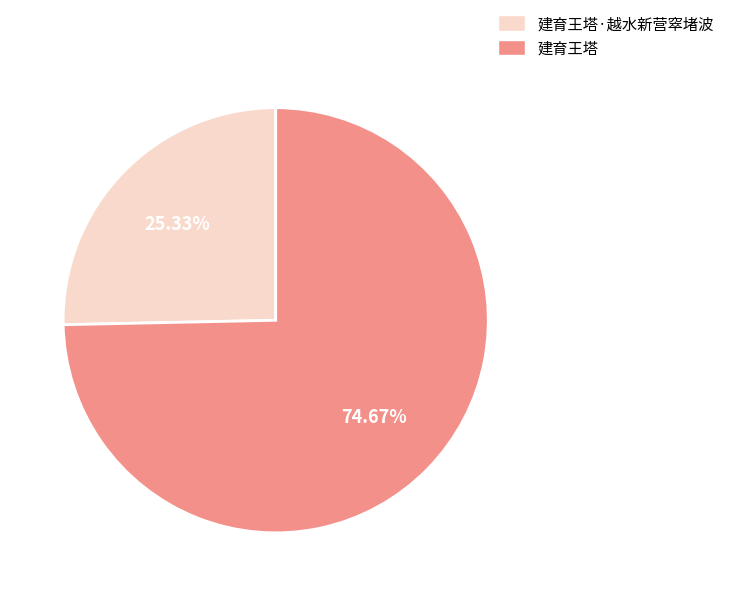

What percentage is the 建育王塔 slice, to the nearest percent?

75%